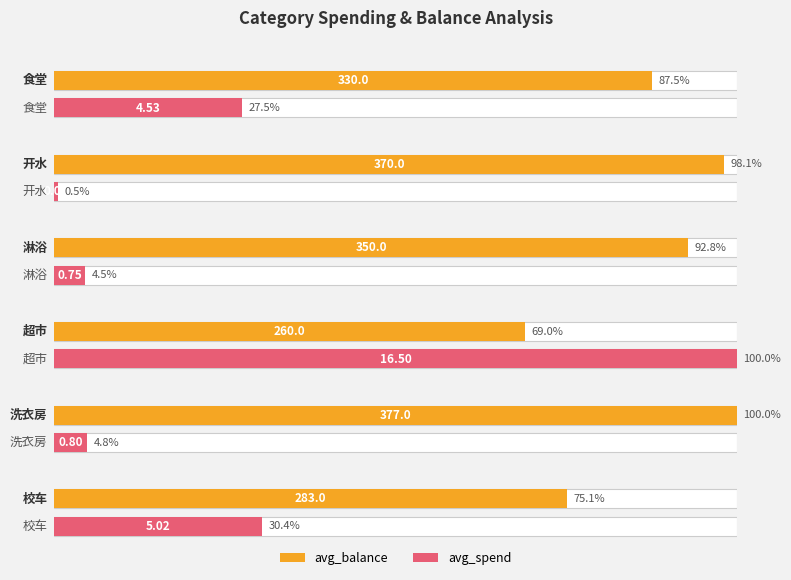

How many values in the avg_col6 series exceed 331?

3